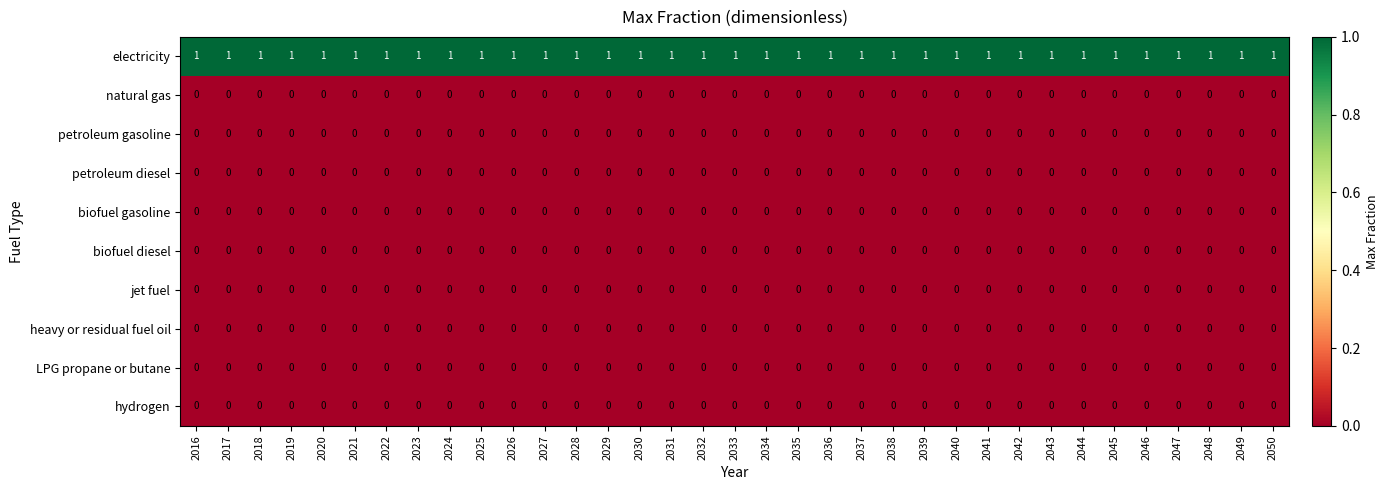

Which series has the largest total across all categories?

electricity